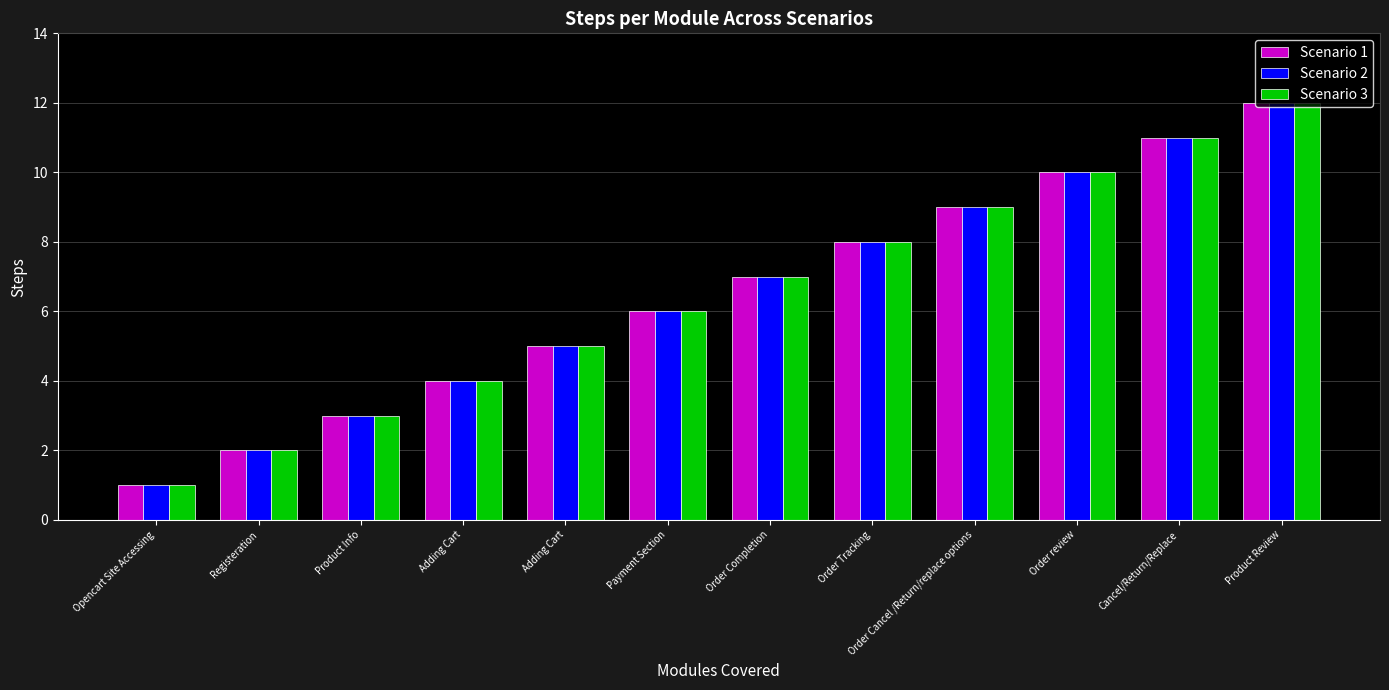

How many data points in Scenario 3 are less than 7?

6